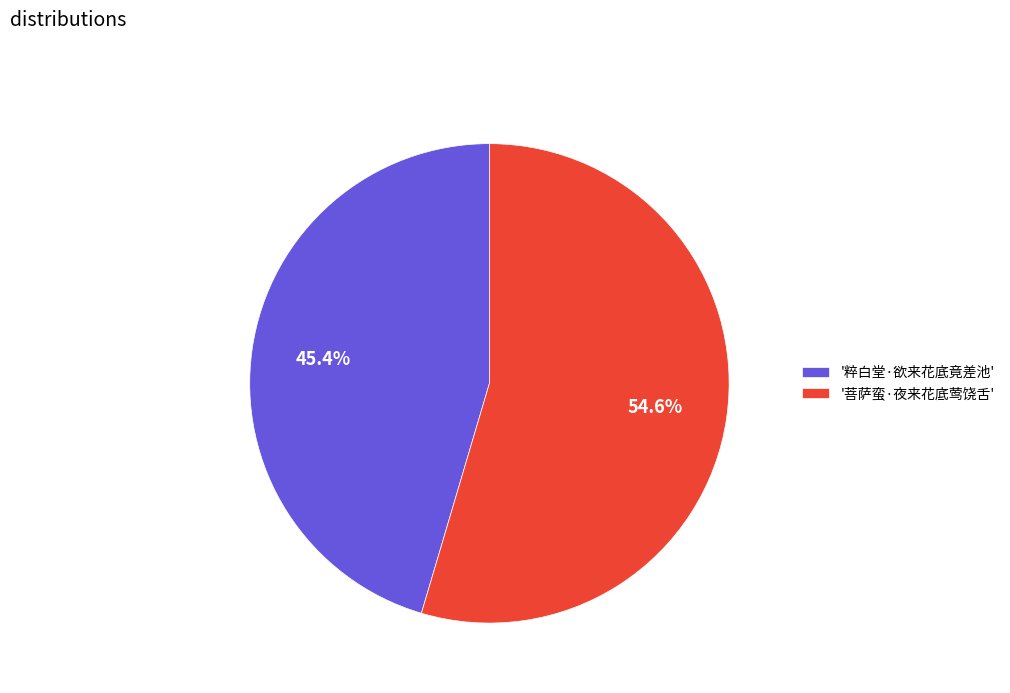

Which has a higher value, '粹白堂·欲来花底竟差池' or '菩萨蛮·夜来花底莺饶舌'?

'菩萨蛮·夜来花底莺饶舌'